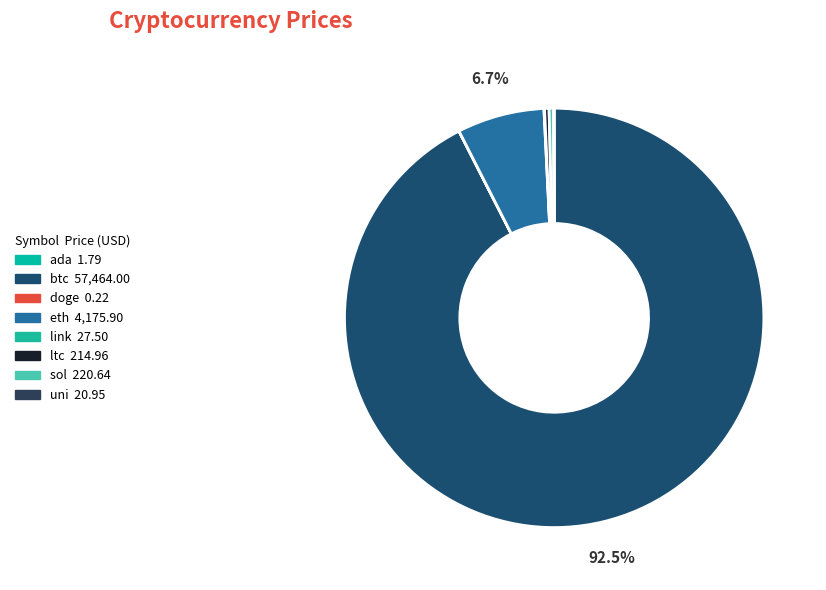

What is the total percentage of eth and uni?

6.8%